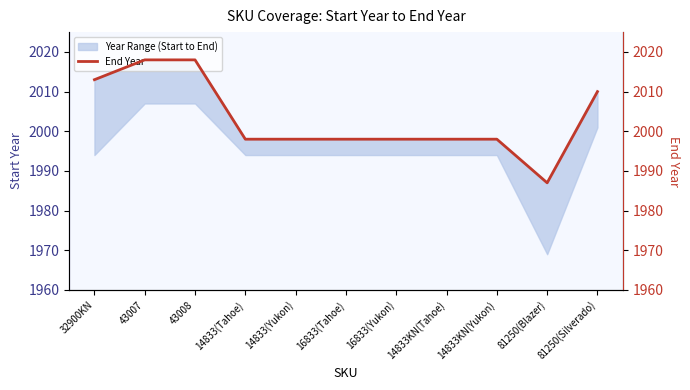

How many lines are shown in the chart?

1